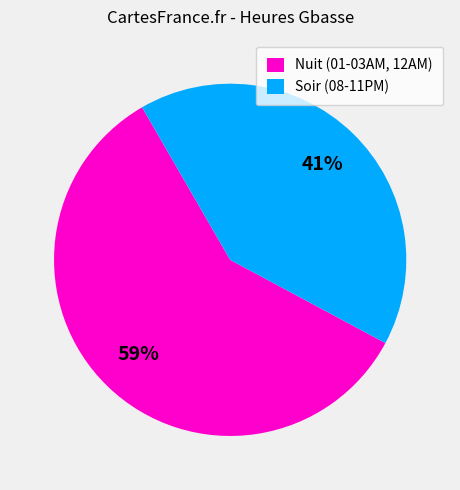

To the nearest percent, what percentage of the pie is Soir (08-11PM)?

41%